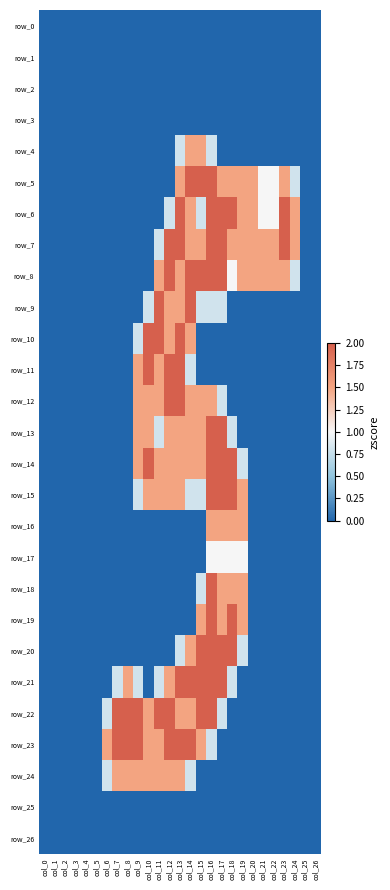

Reading left to right, extract all data points from this chart.

row_0: 0.0	0.0	0.0	0.0	0.0	0.0	0.0	0.0	0.0	0.0	0.0	0.0	0.0	0.0	0.0	0.0	0.0	0.0	0.0	0.0	0.0	0.0	0.0	0.0	0.0	0.0	0.0
row_1: 0.0	0.0	0.0	0.0	0.0	0.0	0.0	0.0	0.0	0.0	0.0	0.0	0.0	0.0	0.0	0.0	0.0	0.0	0.0	0.0	0.0	0.0	0.0	0.0	0.0	0.0	0.0
row_2: 0.0	0.0	0.0	0.0	0.0	0.0	0.0	0.0	0.0	0.0	0.0	0.0	0.0	0.0	0.0	0.0	0.0	0.0	0.0	0.0	0.0	0.0	0.0	0.0	0.0	0.0	0.0
row_3: 0.0	0.0	0.0	0.0	0.0	0.0	0.0	0.0	0.0	0.0	0.0	0.0	0.0	0.0	0.0	0.0	0.0	0.0	0.0	0.0	0.0	0.0	0.0	0.0	0.0	0.0	0.0
row_4: 0.0	0.0	0.0	0.0	0.0	0.0	0.0	0.0	0.0	0.0	0.0	0.0	0.0	0.8	1.5	1.5	0.8	0.0	0.0	0.0	0.0	0.0	0.0	0.0	0.0	0.0	0.0
row_5: 0.0	0.0	0.0	0.0	0.0	0.0	0.0	0.0	0.0	0.0	0.0	0.0	0.0	1.5	2.0	2.0	2.0	1.5	1.5	1.5	1.5	1.0	1.0	1.5	0.8	0.0	0.0
row_6: 0.0	0.0	0.0	0.0	0.0	0.0	0.0	0.0	0.0	0.0	0.0	0.0	0.8	2.0	1.5	0.8	2.0	2.0	2.0	1.5	1.5	1.0	1.0	2.0	1.5	0.0	0.0
row_7: 0.0	0.0	0.0	0.0	0.0	0.0	0.0	0.0	0.0	0.0	0.0	0.8	2.0	2.0	1.5	1.5	2.0	2.0	1.5	1.5	1.5	1.5	1.5	2.0	1.5	0.0	0.0
row_8: 0.0	0.0	0.0	0.0	0.0	0.0	0.0	0.0	0.0	0.0	0.0	1.5	2.0	1.5	2.0	2.0	2.0	2.0	1.0	1.5	1.5	1.5	1.5	1.5	0.8	0.0	0.0
row_9: 0.0	0.0	0.0	0.0	0.0	0.0	0.0	0.0	0.0	0.0	0.8	2.0	1.5	1.5	2.0	0.8	0.8	0.8	0.0	0.0	0.0	0.0	0.0	0.0	0.0	0.0	0.0
row_10: 0.0	0.0	0.0	0.0	0.0	0.0	0.0	0.0	0.0	0.8	2.0	2.0	1.5	2.0	1.5	0.0	0.0	0.0	0.0	0.0	0.0	0.0	0.0	0.0	0.0	0.0	0.0
row_11: 0.0	0.0	0.0	0.0	0.0	0.0	0.0	0.0	0.0	1.5	2.0	1.5	2.0	2.0	0.8	0.0	0.0	0.0	0.0	0.0	0.0	0.0	0.0	0.0	0.0	0.0	0.0
row_12: 0.0	0.0	0.0	0.0	0.0	0.0	0.0	0.0	0.0	1.5	1.5	1.5	2.0	2.0	1.5	1.5	1.5	0.8	0.0	0.0	0.0	0.0	0.0	0.0	0.0	0.0	0.0
row_13: 0.0	0.0	0.0	0.0	0.0	0.0	0.0	0.0	0.0	1.5	1.5	0.8	1.5	1.5	1.5	1.5	2.0	2.0	0.8	0.0	0.0	0.0	0.0	0.0	0.0	0.0	0.0
row_14: 0.0	0.0	0.0	0.0	0.0	0.0	0.0	0.0	0.0	1.5	2.0	1.5	1.5	1.5	1.5	1.5	2.0	2.0	2.0	0.8	0.0	0.0	0.0	0.0	0.0	0.0	0.0
row_15: 0.0	0.0	0.0	0.0	0.0	0.0	0.0	0.0	0.0	0.8	1.5	1.5	1.5	1.5	0.8	0.8	2.0	2.0	2.0	1.5	0.0	0.0	0.0	0.0	0.0	0.0	0.0
row_16: 0.0	0.0	0.0	0.0	0.0	0.0	0.0	0.0	0.0	0.0	0.0	0.0	0.0	0.0	0.0	0.0	1.5	1.5	1.5	1.5	0.0	0.0	0.0	0.0	0.0	0.0	0.0
row_17: 0.0	0.0	0.0	0.0	0.0	0.0	0.0	0.0	0.0	0.0	0.0	0.0	0.0	0.0	0.0	0.0	1.0	1.0	1.0	1.0	0.0	0.0	0.0	0.0	0.0	0.0	0.0
row_18: 0.0	0.0	0.0	0.0	0.0	0.0	0.0	0.0	0.0	0.0	0.0	0.0	0.0	0.0	0.0	0.8	2.0	1.5	1.5	1.5	0.0	0.0	0.0	0.0	0.0	0.0	0.0
row_19: 0.0	0.0	0.0	0.0	0.0	0.0	0.0	0.0	0.0	0.0	0.0	0.0	0.0	0.0	0.0	1.5	2.0	1.5	2.0	1.5	0.0	0.0	0.0	0.0	0.0	0.0	0.0
row_20: 0.0	0.0	0.0	0.0	0.0	0.0	0.0	0.0	0.0	0.0	0.0	0.0	0.0	0.8	1.5	2.0	2.0	2.0	2.0	0.8	0.0	0.0	0.0	0.0	0.0	0.0	0.0
row_21: 0.0	0.0	0.0	0.0	0.0	0.0	0.0	0.8	1.5	0.8	0.0	0.8	1.5	2.0	2.0	2.0	2.0	2.0	0.8	0.0	0.0	0.0	0.0	0.0	0.0	0.0	0.0
row_22: 0.0	0.0	0.0	0.0	0.0	0.0	0.8	2.0	2.0	2.0	1.5	2.0	2.0	1.5	1.5	2.0	2.0	0.8	0.0	0.0	0.0	0.0	0.0	0.0	0.0	0.0	0.0
row_23: 0.0	0.0	0.0	0.0	0.0	0.0	1.5	2.0	2.0	2.0	1.5	1.5	2.0	2.0	2.0	1.5	0.8	0.0	0.0	0.0	0.0	0.0	0.0	0.0	0.0	0.0	0.0
row_24: 0.0	0.0	0.0	0.0	0.0	0.0	0.8	1.5	1.5	1.5	1.5	1.5	1.5	1.5	0.8	0.0	0.0	0.0	0.0	0.0	0.0	0.0	0.0	0.0	0.0	0.0	0.0
row_25: 0.0	0.0	0.0	0.0	0.0	0.0	0.0	0.0	0.0	0.0	0.0	0.0	0.0	0.0	0.0	0.0	0.0	0.0	0.0	0.0	0.0	0.0	0.0	0.0	0.0	0.0	0.0
row_26: 0.0	0.0	0.0	0.0	0.0	0.0	0.0	0.0	0.0	0.0	0.0	0.0	0.0	0.0	0.0	0.0	0.0	0.0	0.0	0.0	0.0	0.0	0.0	0.0	0.0	0.0	0.0